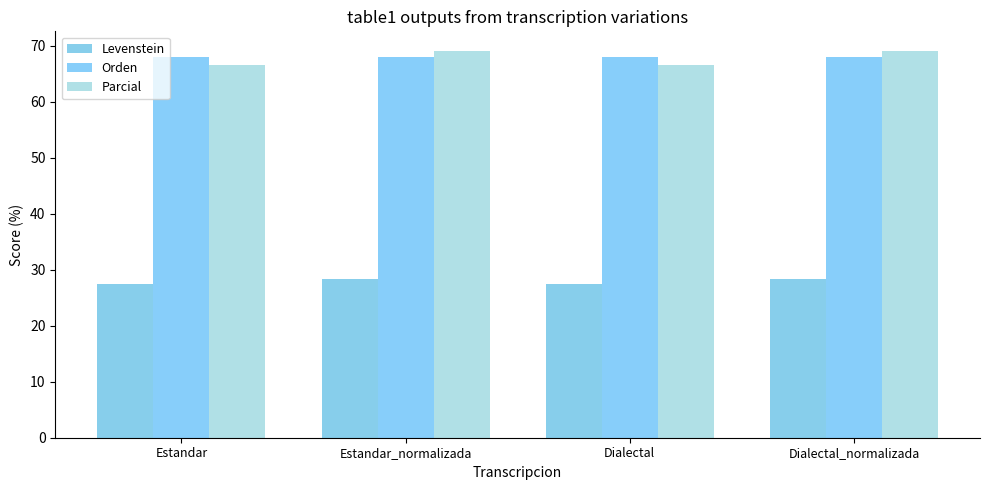

Which label corresponds to the largest value in the chart?

Estandar_normalizada